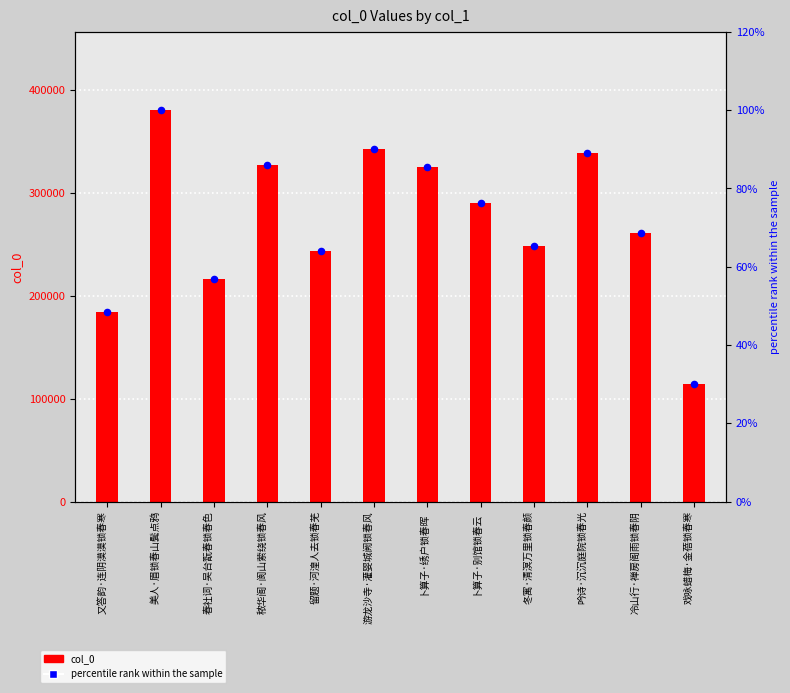

Which series contains the lowest Y value?

percentile rank